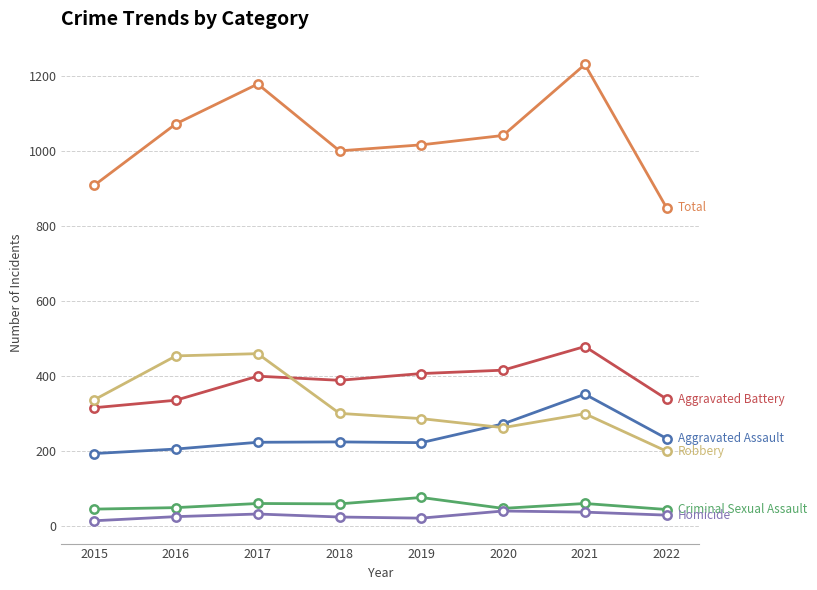

What is the total value across all series at 2018?

2000